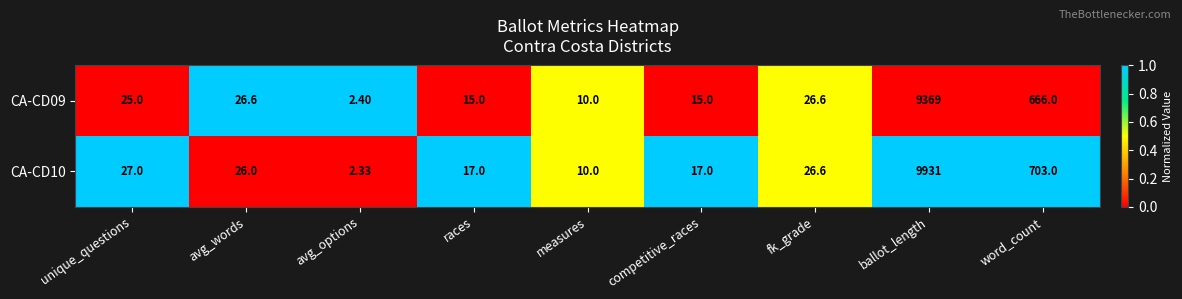

Where is CA-CD10 nearest to the value 4966?

word_count